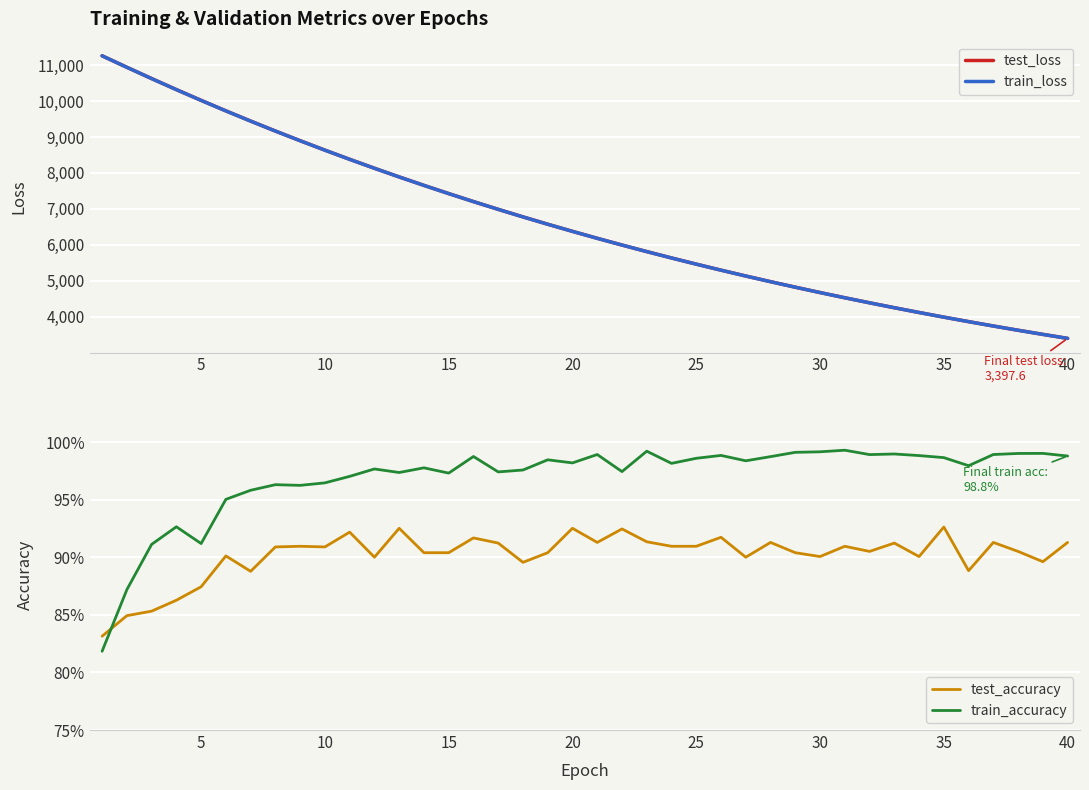

What is the sum of all train_accuracy values?

38.8